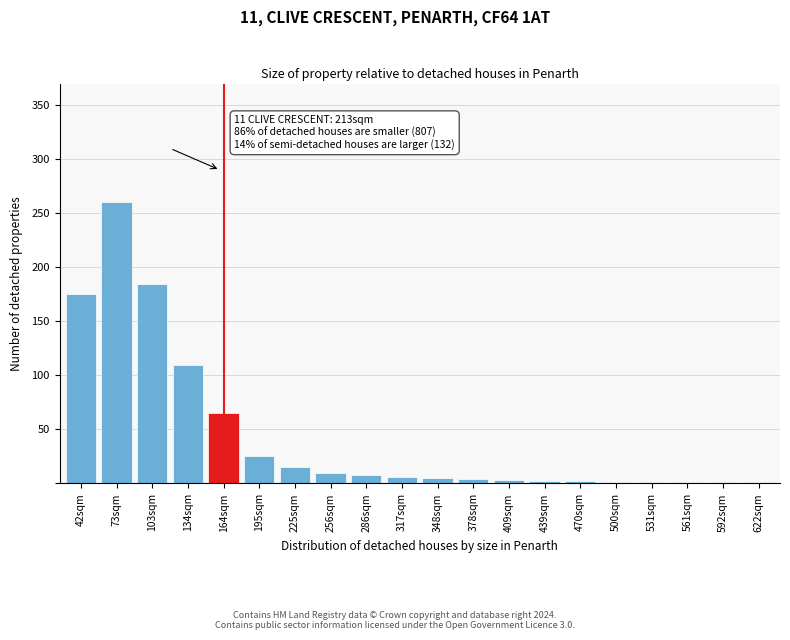

What is the sum of all values?

880